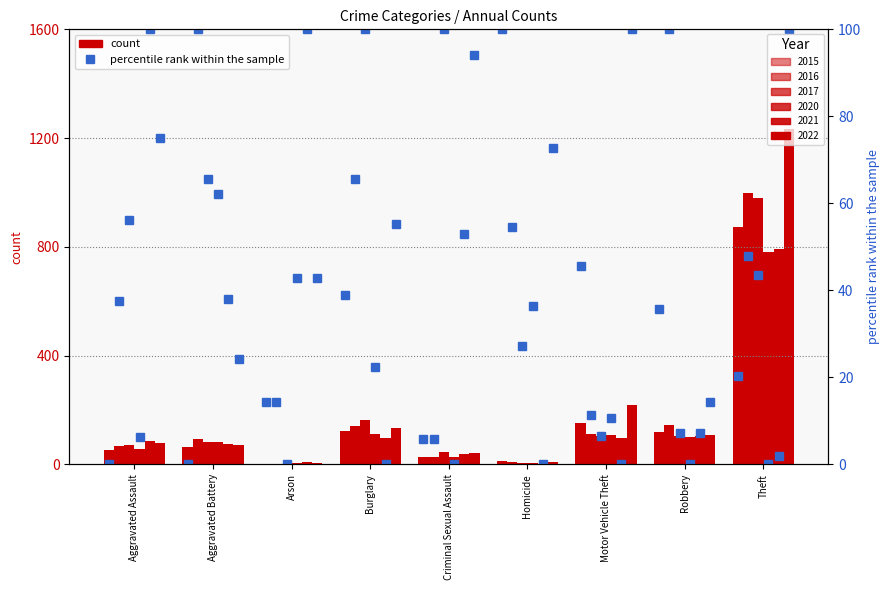

The value of 2020 pct at Arson is 42.9. True or false?

True